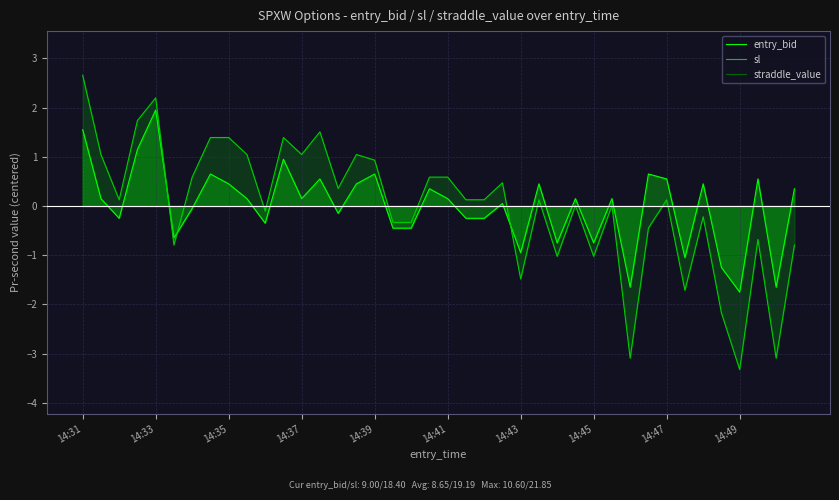

After their last crossing, which series has the higher values: sl or entry_bid?

entry_bid